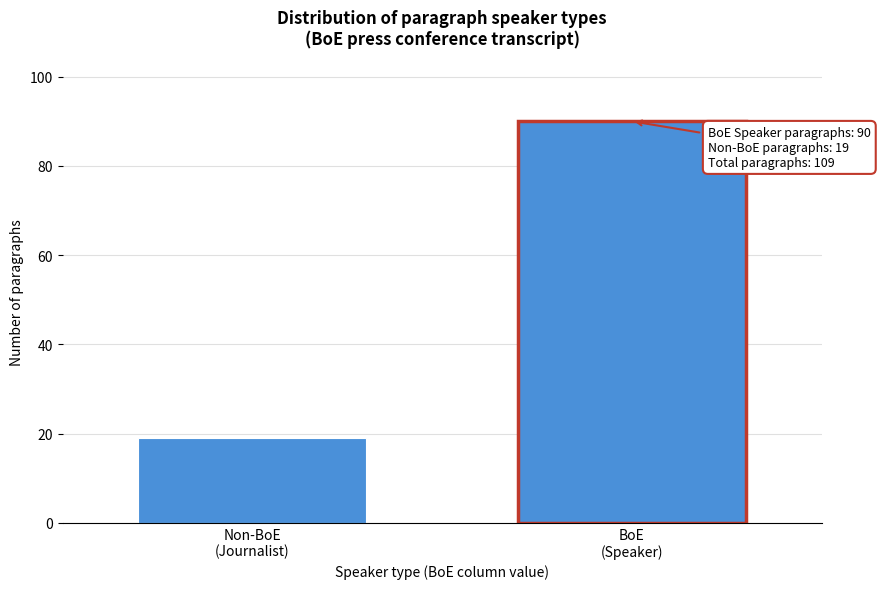

Reading right to left, extract all data points from this chart.

90	19